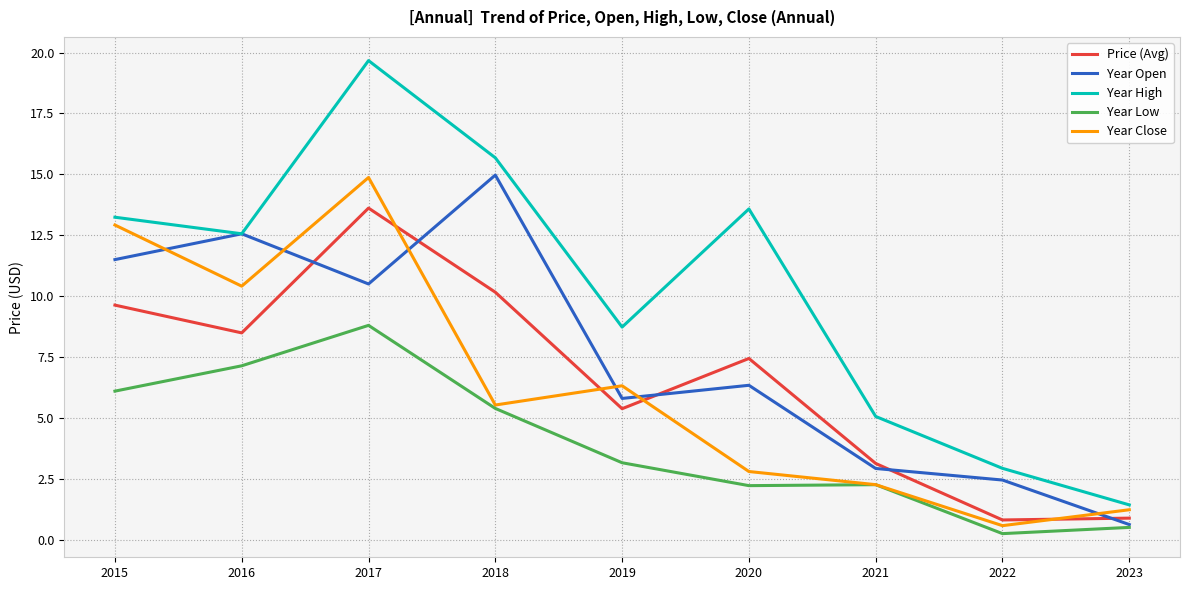

What is the average value of the Year Open series?

7.5